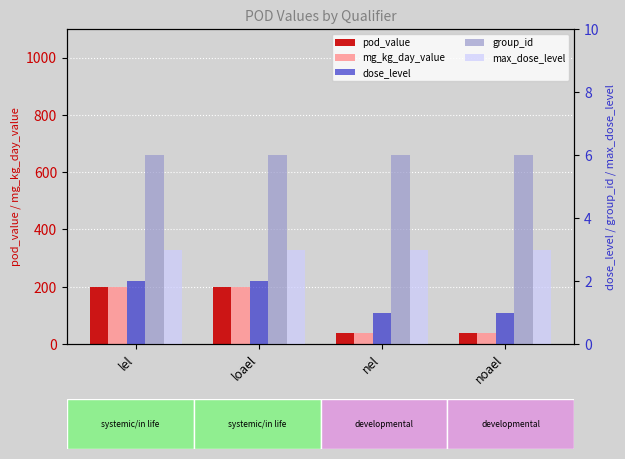

Rank the series by their maximum value, from highest to lowest.

pod_value, mg_kg_day_value, group_id, max_dose_level, dose_level